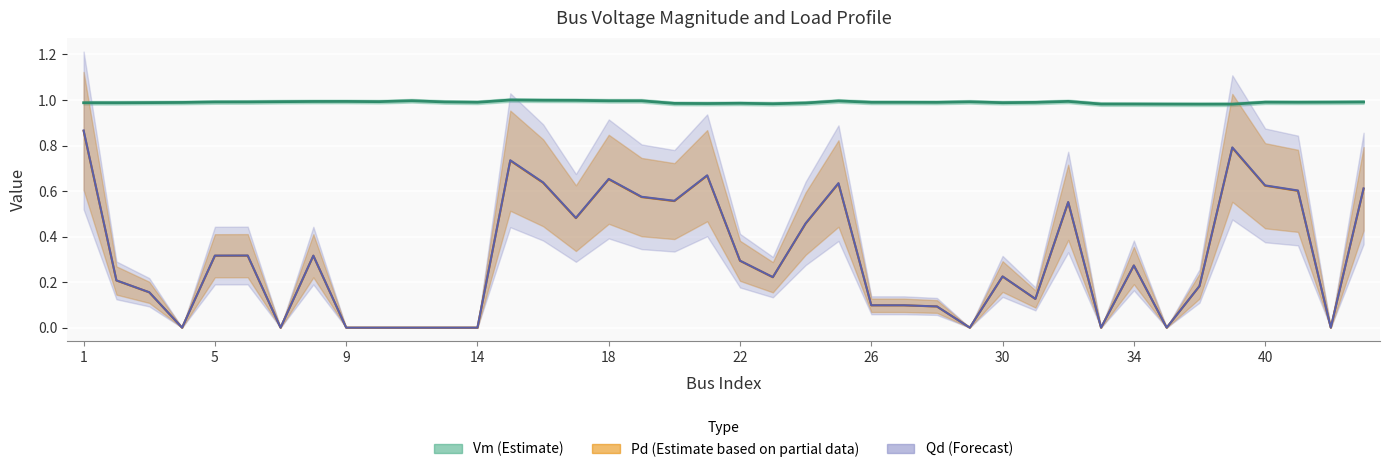

At which label does Qd (Forecast) reach its peak?

1